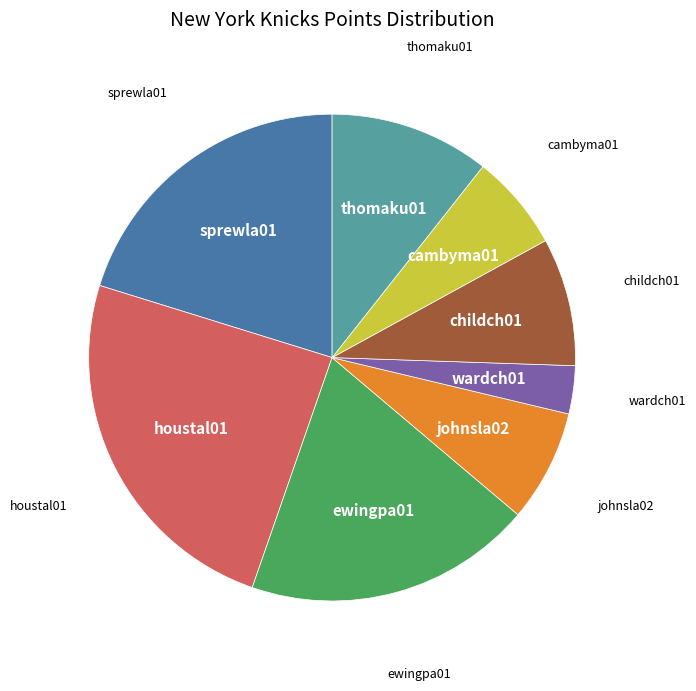

Does any single category account for the majority?

No